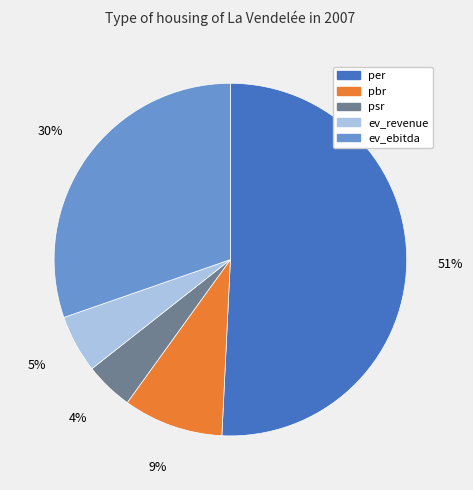

To the nearest percent, what portion does psr represent?

4%